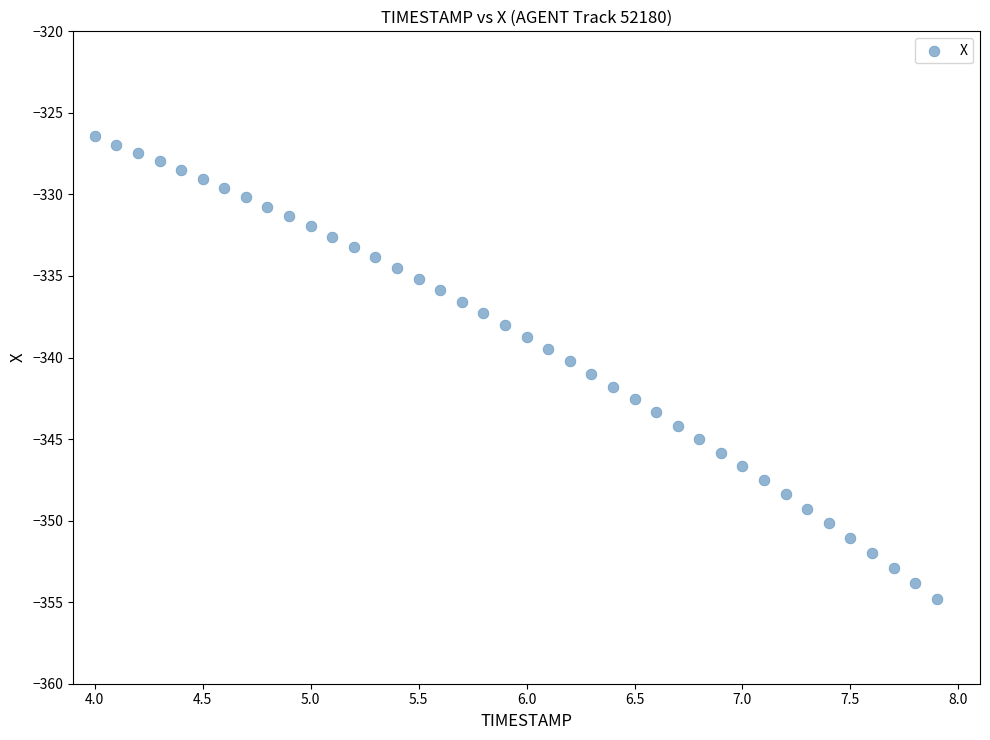

What is the range of X values (max minus min)?

3.9